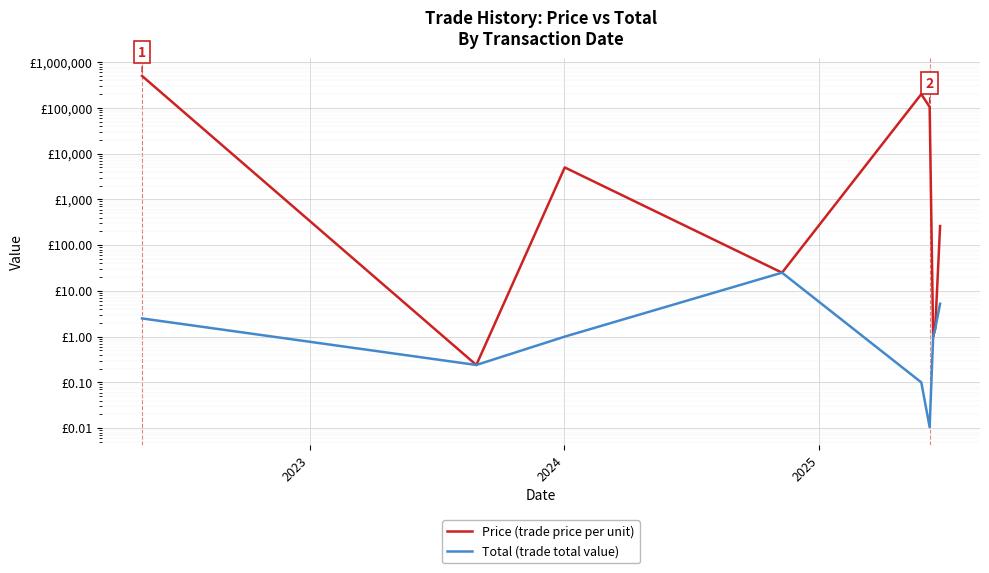

The Total (trade total value) series shows 0.2 at 4. True or false?

False